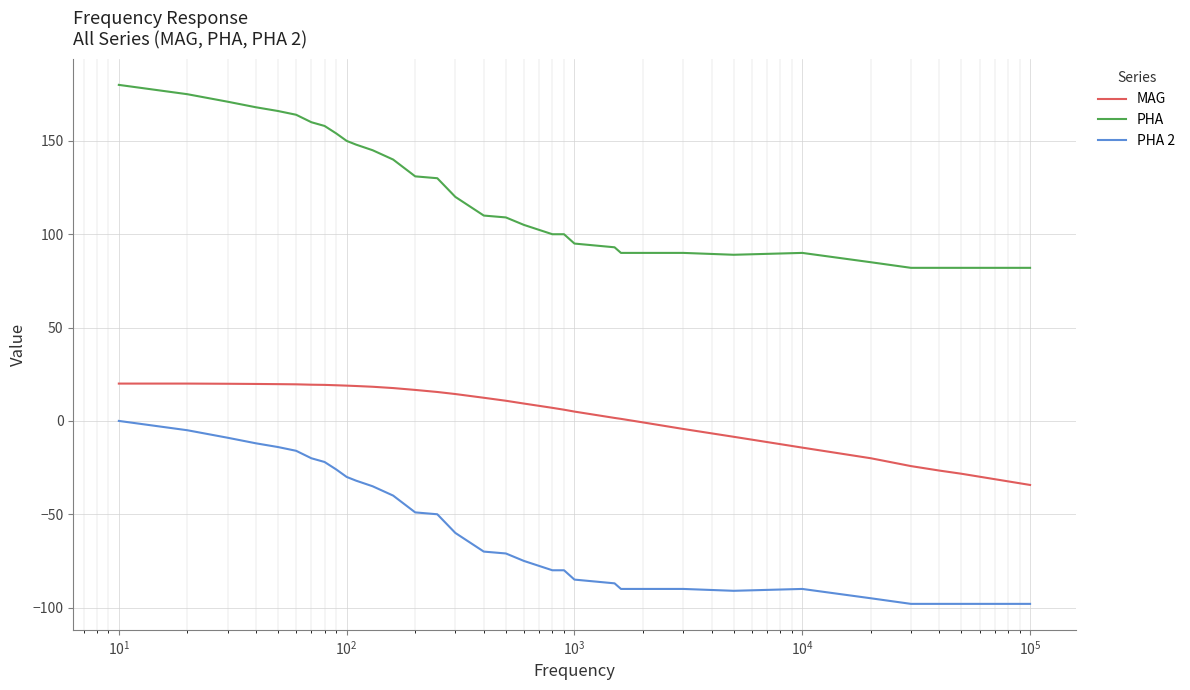

At how many categories does at least one series exceed 142?

12